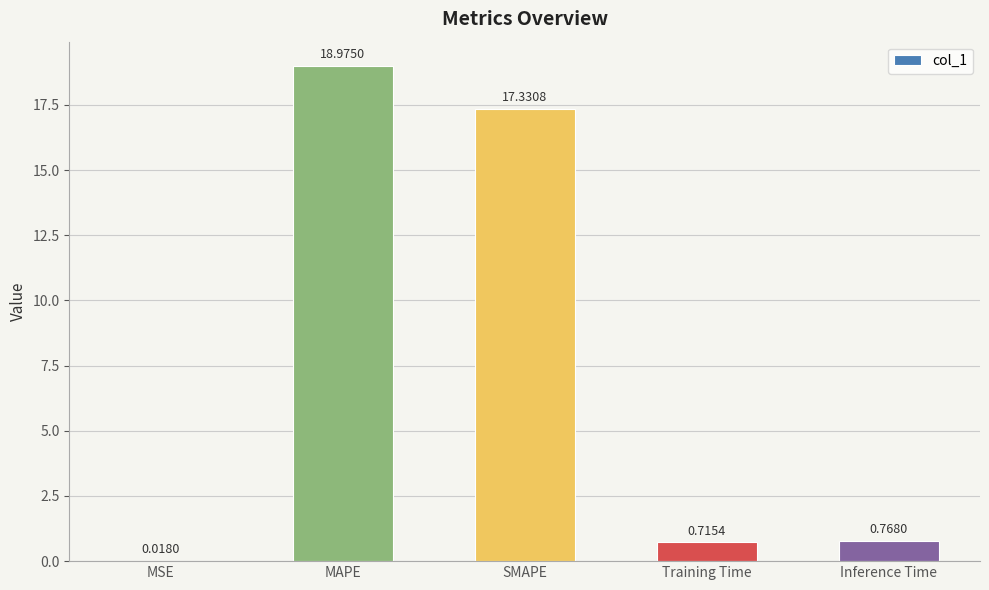

What is the sum of all values?

37.8